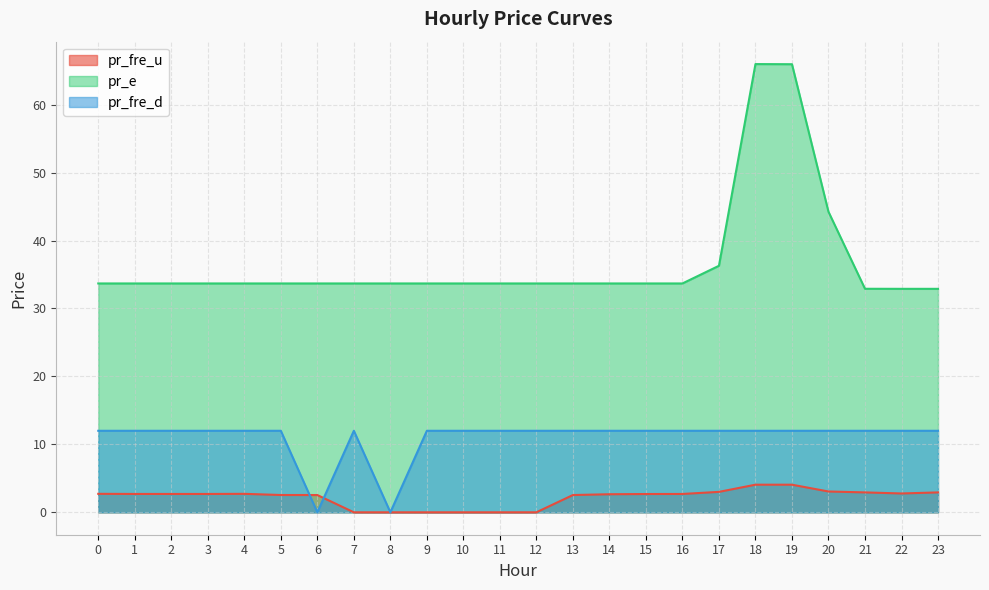

Between 3 and 6, which is larger?

3